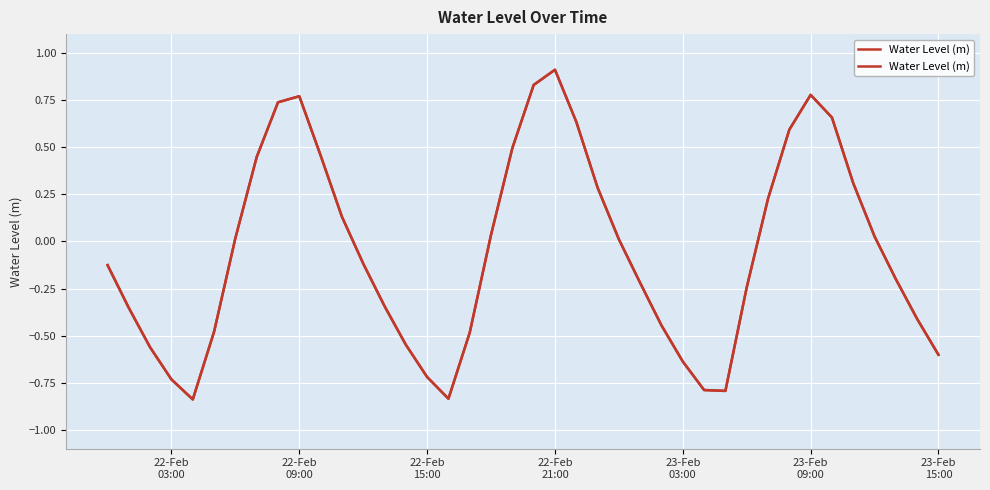

How many categories are shown in the chart?

40